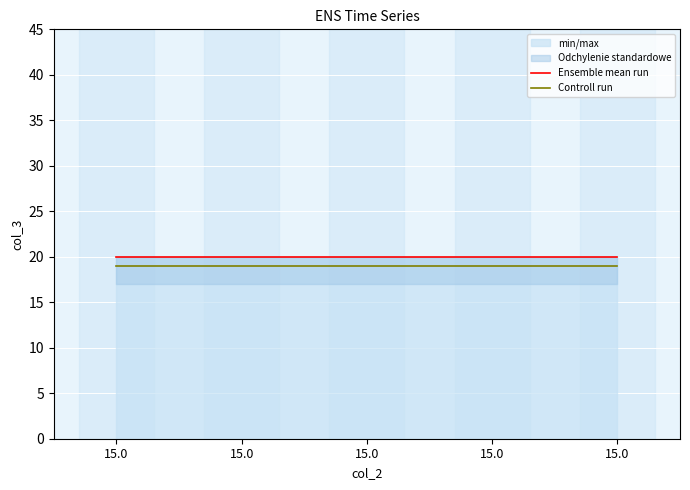

What is the average value of the Controll run series?

19